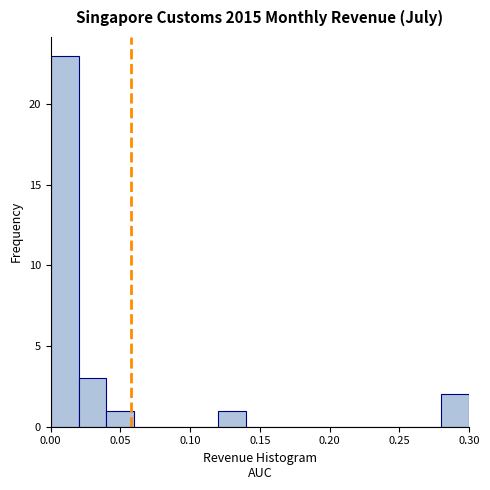

Which range on the x-axis has the tallest bar?

0.00 to 0.02